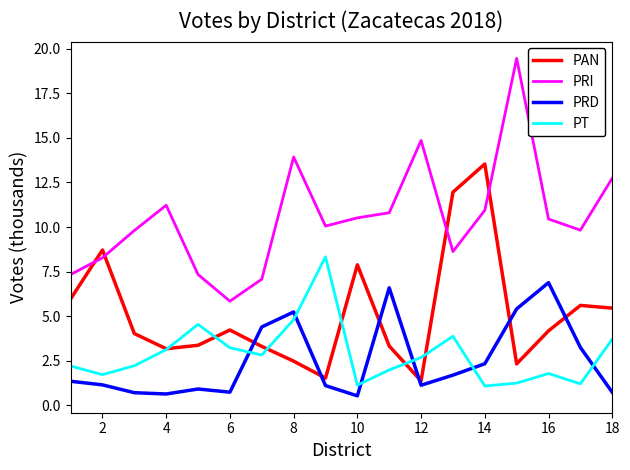

True or false: PT and PRI intersect in this chart.

False